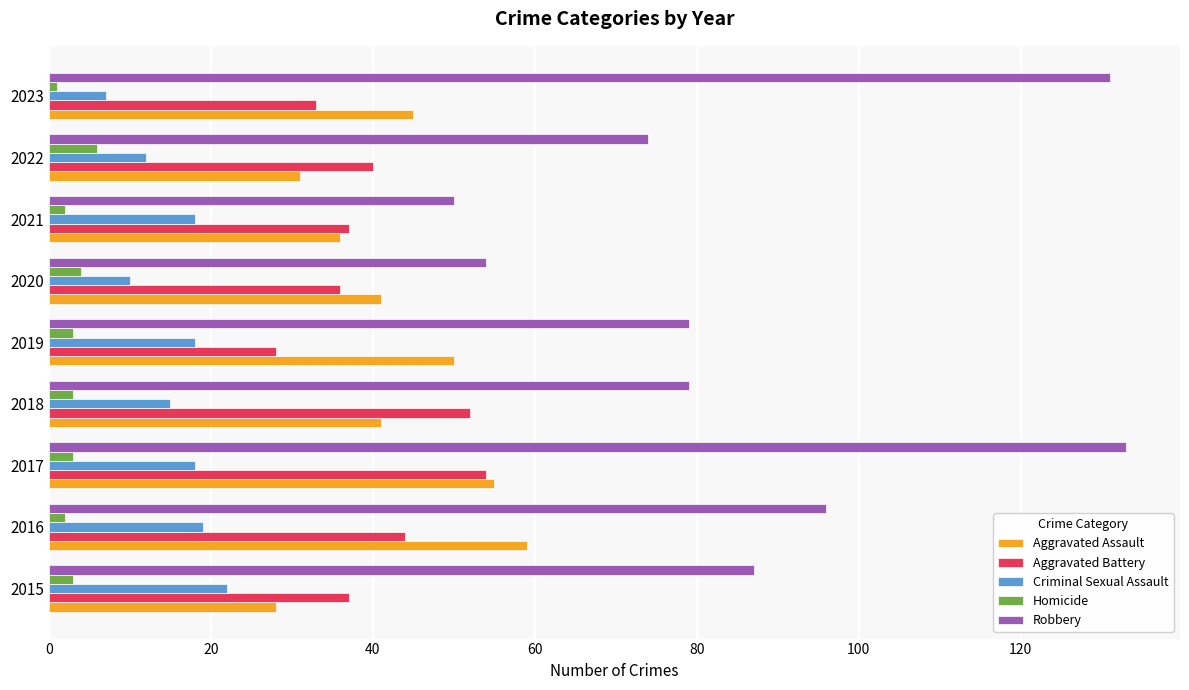

At which category is the sum across all series the highest?

2017